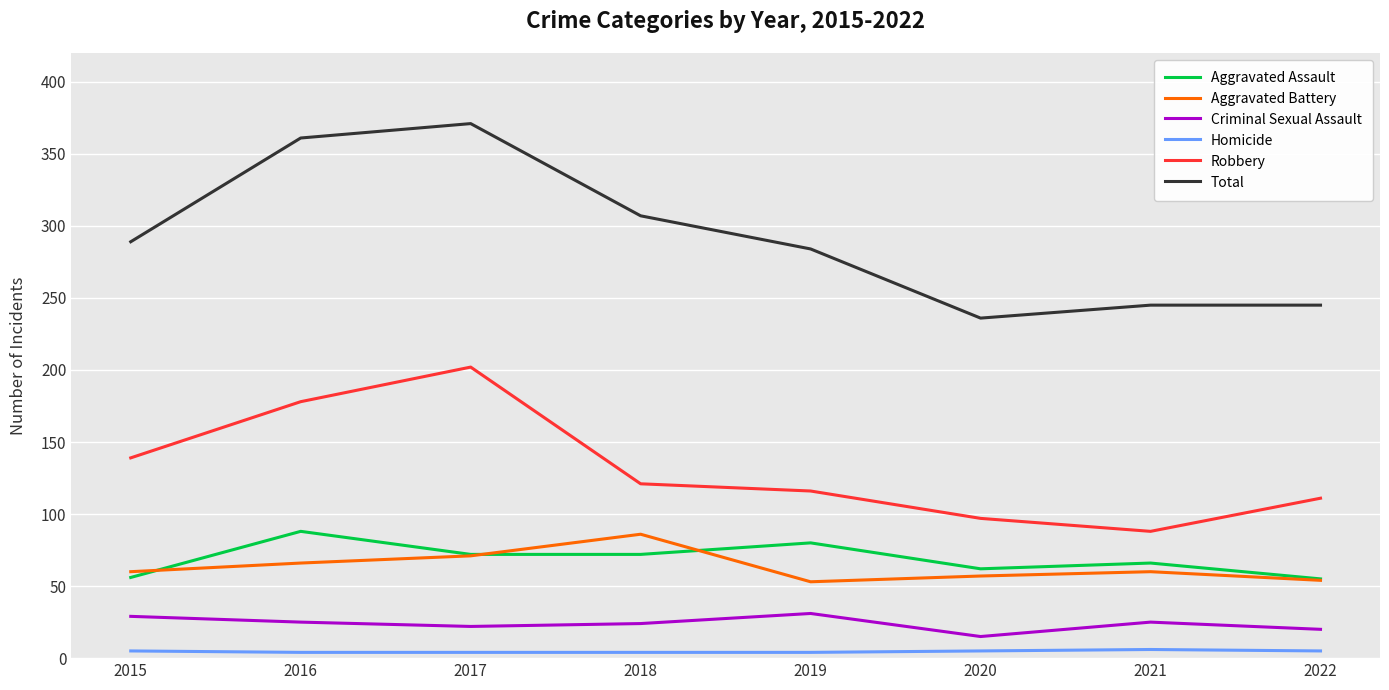

What is the difference between the Robbery values at 2018 and 2016?

57